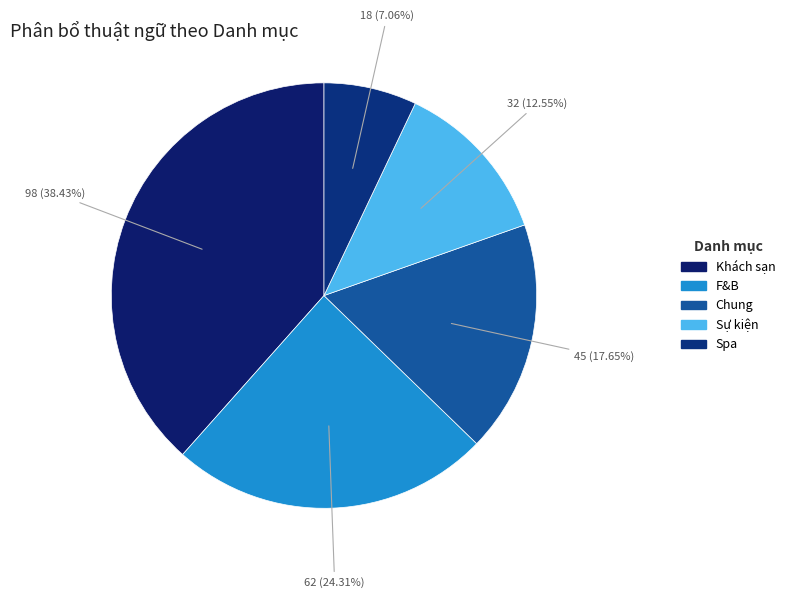

To the nearest percent, what portion does Sự kiện represent?

13%